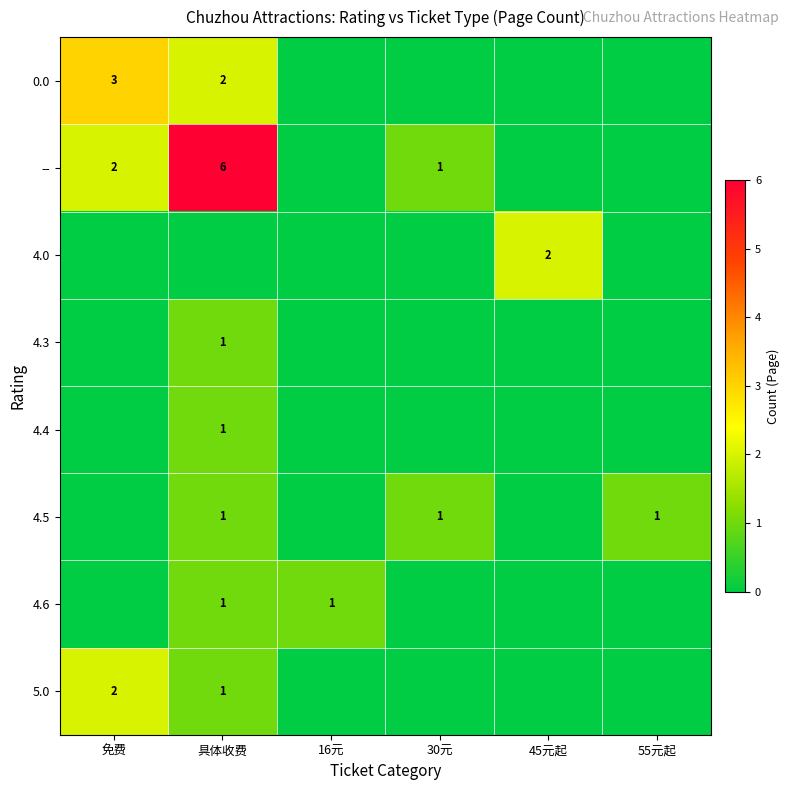

True or false: 5.0 has a value of 1 at 具体收费.

True